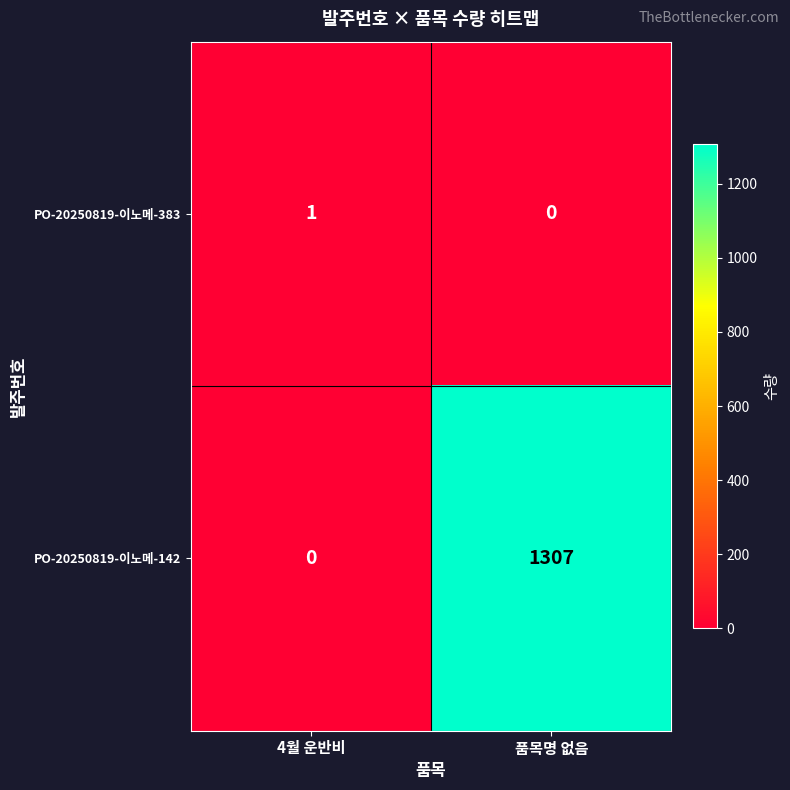

At which label is PO-20250819-이노메-383 closest to 0?

품목명 없음